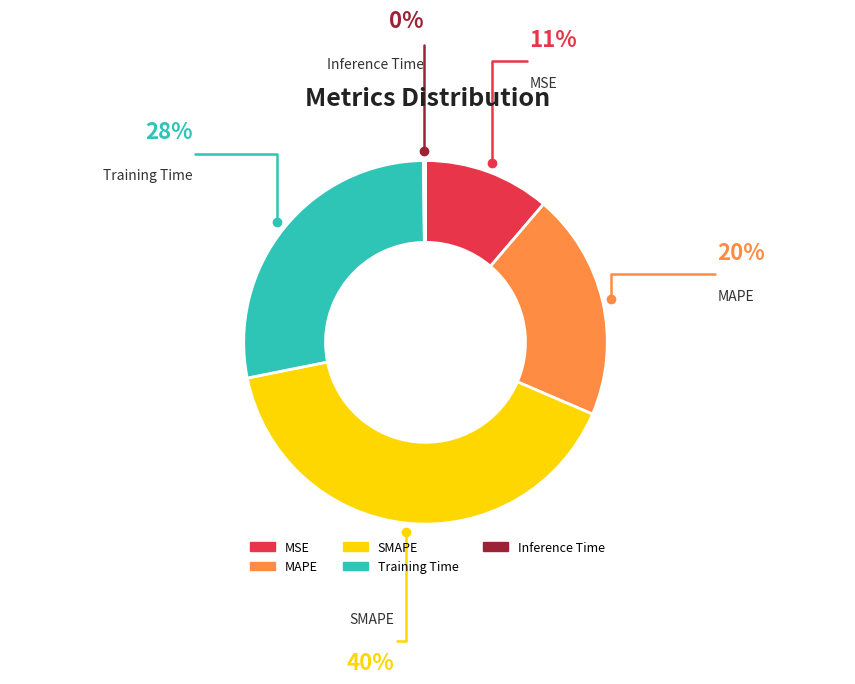

Is Training Time the majority of the pie?

No